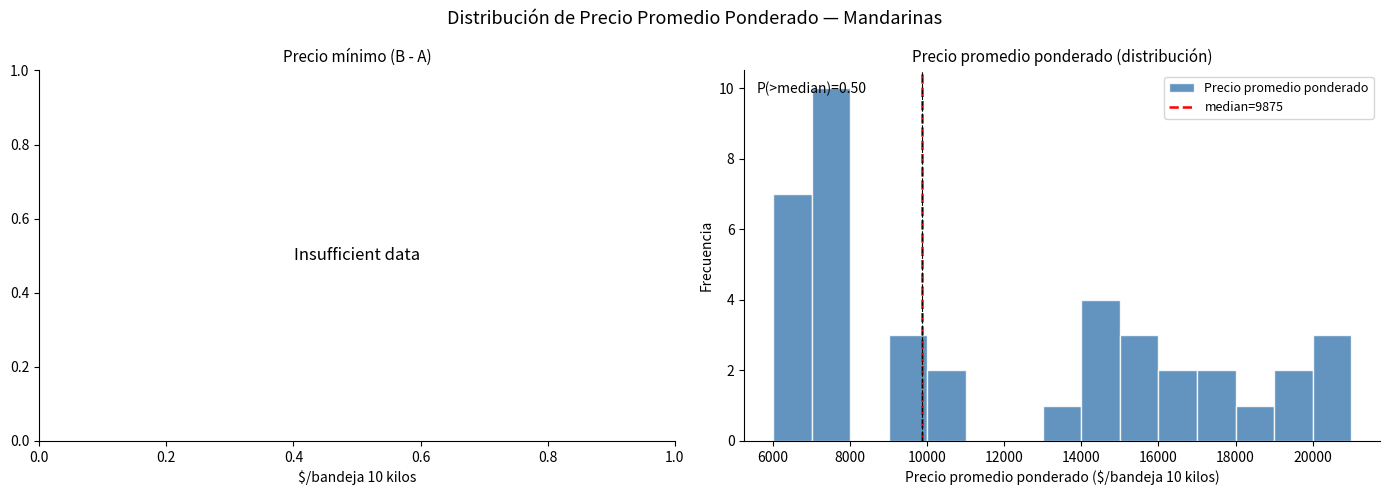

Which range on the x-axis has the tallest bar?

7000 to 8000